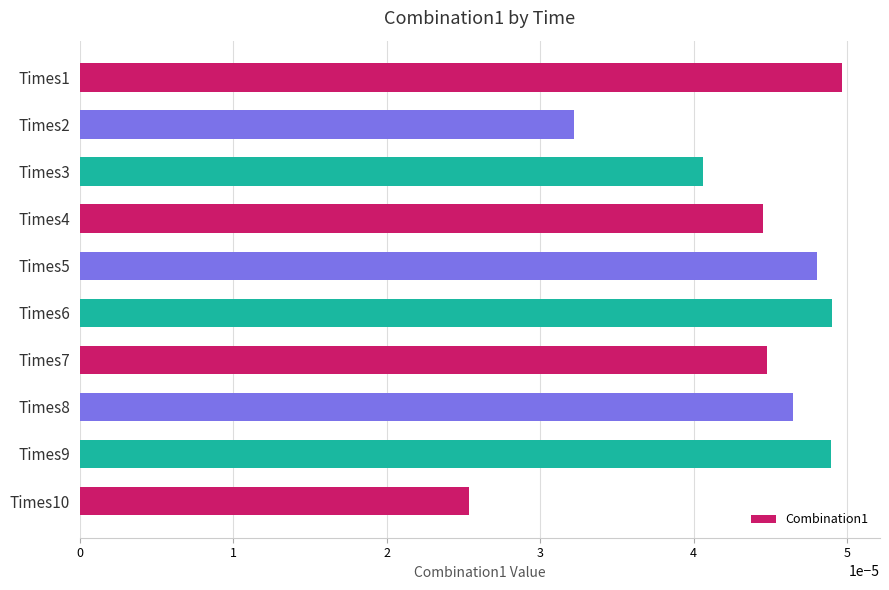

Count the values in the range 0 to 1.

10